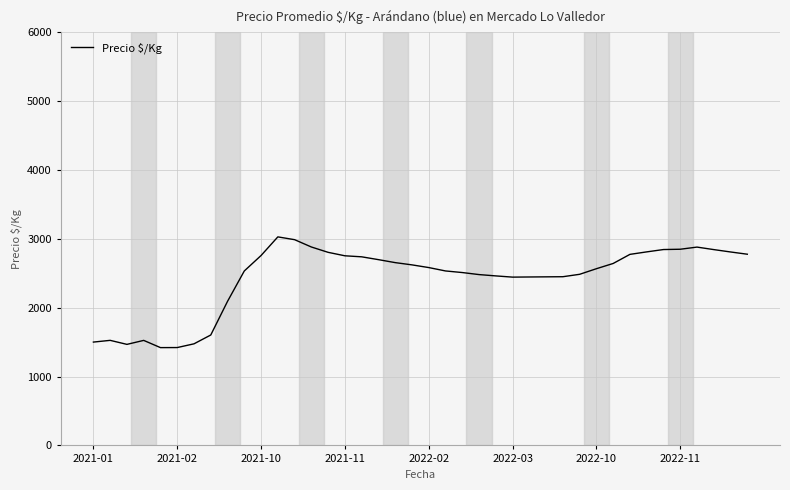

What is the smallest value displayed?

1419.6